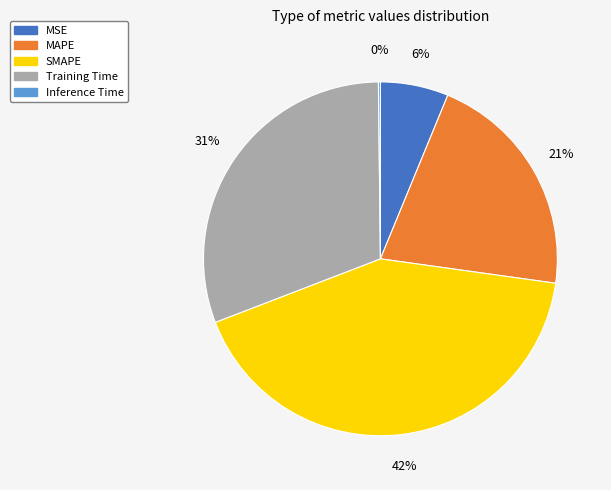

Approximately how many times larger is the value at Training Time compared to SMAPE?

0.7